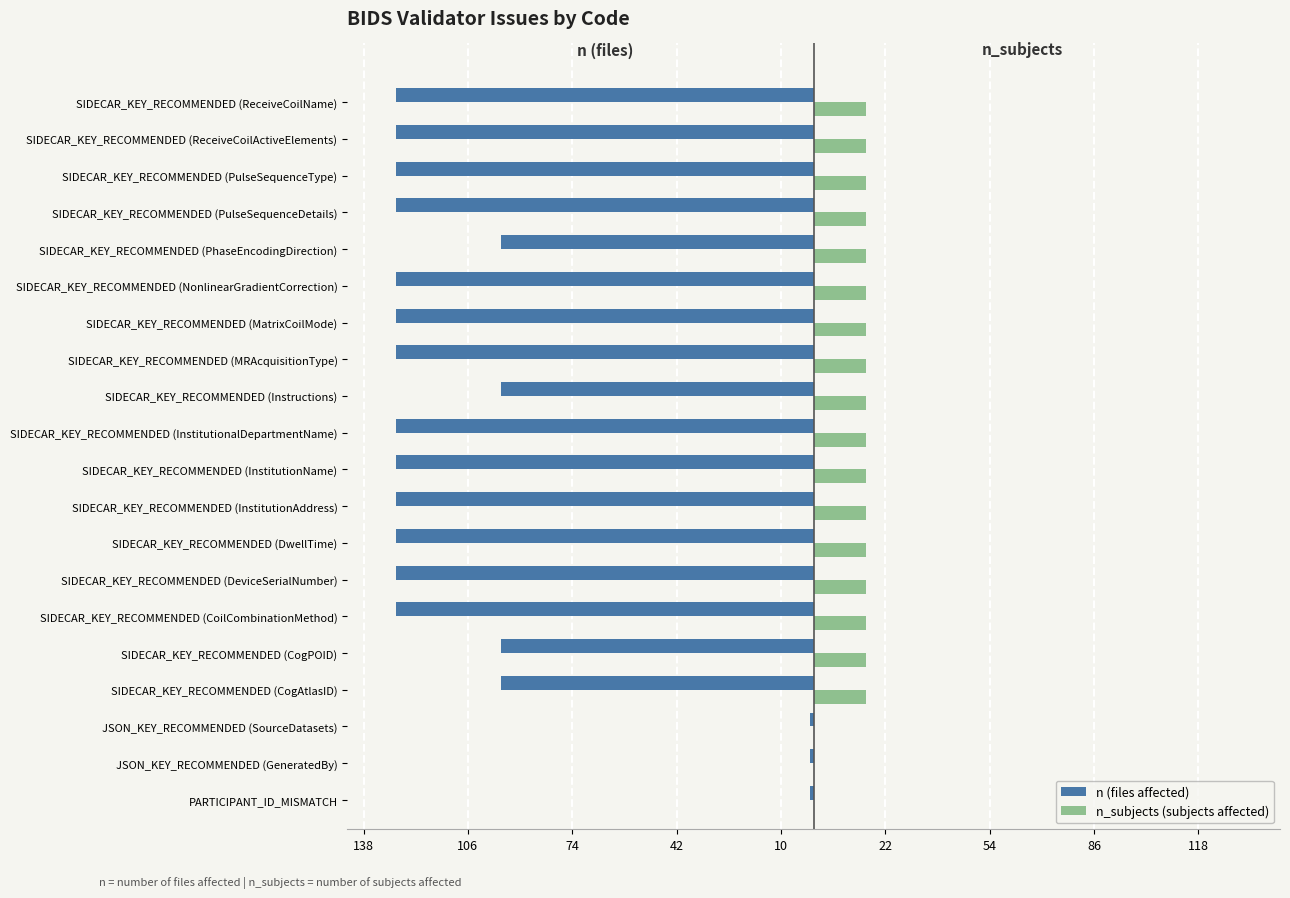

What are all the series names shown in the legend?

n (files affected), n_subjects (subjects affected)